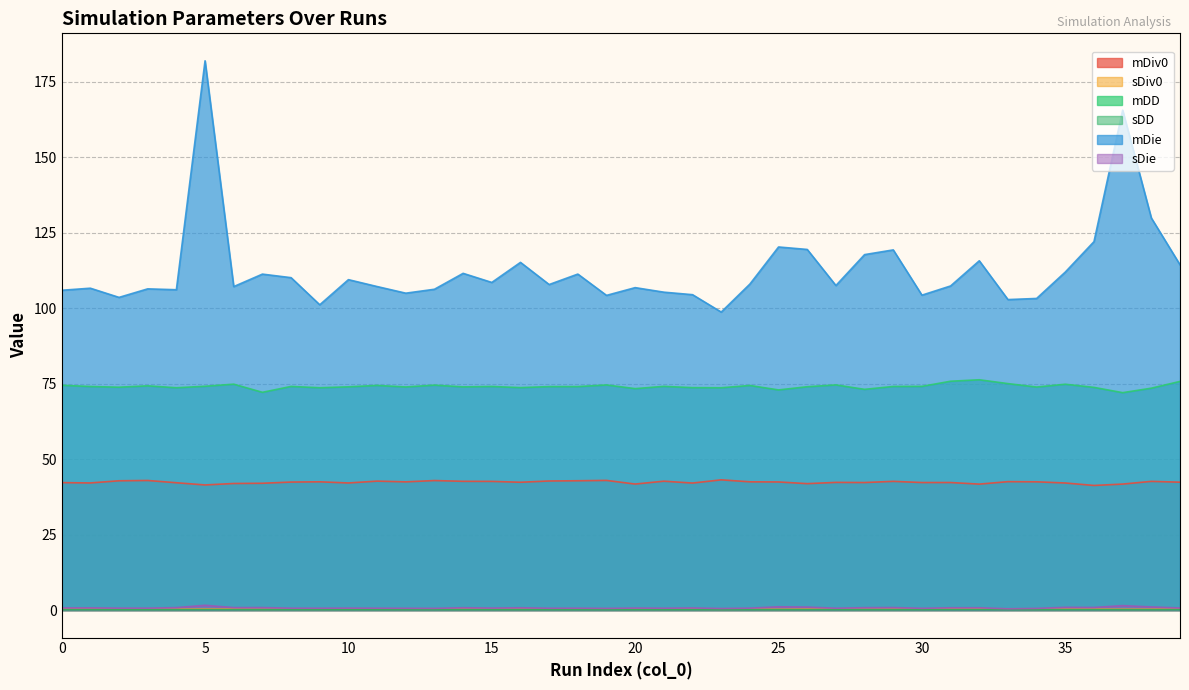

Reading right to left, what are all the values shown in this chart?

mDiv0: 42.4	42.7	41.8	41.3	42.1	42.5	42.6	41.7	42.3	42.3	42.7	42.3	42.3	41.9	42.5	42.5	43.2	42.1	42.7	41.8	43.0	42.9	42.8	42.4	42.6	42.7	42.9	42.5	42.7	42.1	42.5	42.4	42.0	42.0	41.5	42.2	42.9	42.9	42.1	42.2
sDiv0: 0.3	0.3	0.3	0.3	0.3	0.3	0.3	0.3	0.3	0.3	0.3	0.2	0.3	0.3	0.2	0.3	0.2	0.3	0.2	0.3	0.3	0.3	0.3	0.2	0.3	0.3	0.3	0.3	0.3	0.3	0.2	0.3	0.2	0.3	0.3	0.3	0.3	0.2	0.3	0.3
mDD: 75.8	73.5	72.0	73.8	74.8	73.9	75.0	76.3	75.8	74.1	74.1	73.1	74.6	74.0	73.0	74.4	73.7	73.7	74.1	73.4	74.6	74.1	74.1	73.7	74.1	74.0	74.5	73.9	74.4	74.0	73.7	74.1	72.2	74.9	74.2	73.7	74.3	73.9	74.1	74.5
sDD: 0.1	0.1	0.1	0.1	0.1	0.1	0.1	0.1	0.1	0.1	0.1	0.1	0.1	0.1	0.1	0.1	0.1	0.1	0.1	0.1	0.1	0.1	0.1	0.1	0.1	0.1	0.1	0.1	0.1	0.1	0.1	0.1	0.1	0.1	0.1	0.1	0.1	0.1	0.1	0.1
mDie: 114.4	129.9	165.7	122.1	112.0	103.3	102.9	115.8	107.4	104.4	119.4	117.8	107.6	119.5	120.3	108.0	98.8	104.5	105.4	106.9	104.3	111.3	107.9	115.2	108.6	111.6	106.3	105.0	107.2	109.5	101.2	110.2	111.3	107.2	182.0	106.2	106.4	103.6	106.7	106.0
sDie: 0.7	1.0	1.5	0.9	0.9	0.6	0.4	0.8	0.8	0.6	0.8	0.8	0.6	1.0	1.1	0.6	0.5	0.7	0.6	0.7	0.6	0.6	0.6	0.8	0.7	0.8	0.6	0.6	0.6	0.6	0.6	0.6	0.8	0.8	1.6	0.8	0.6	0.6	0.7	0.7